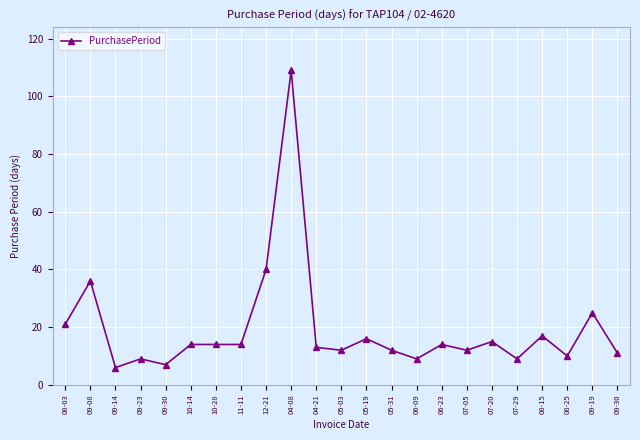

What is the difference between the values at 04-08 and 07-05?

97